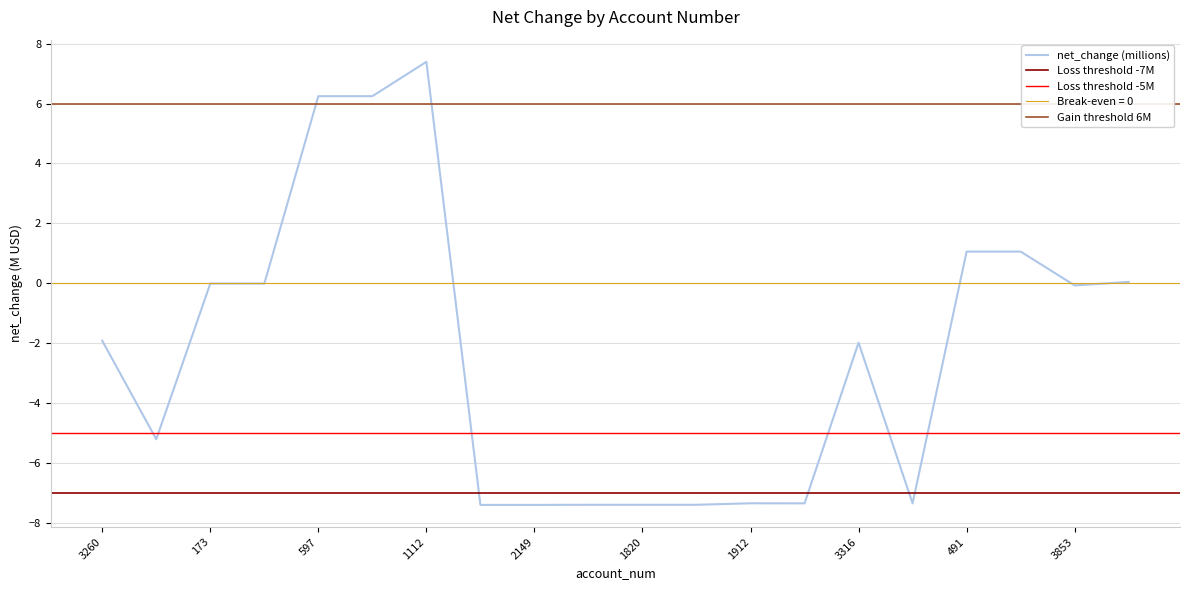

What is the greatest value displayed?

7.4